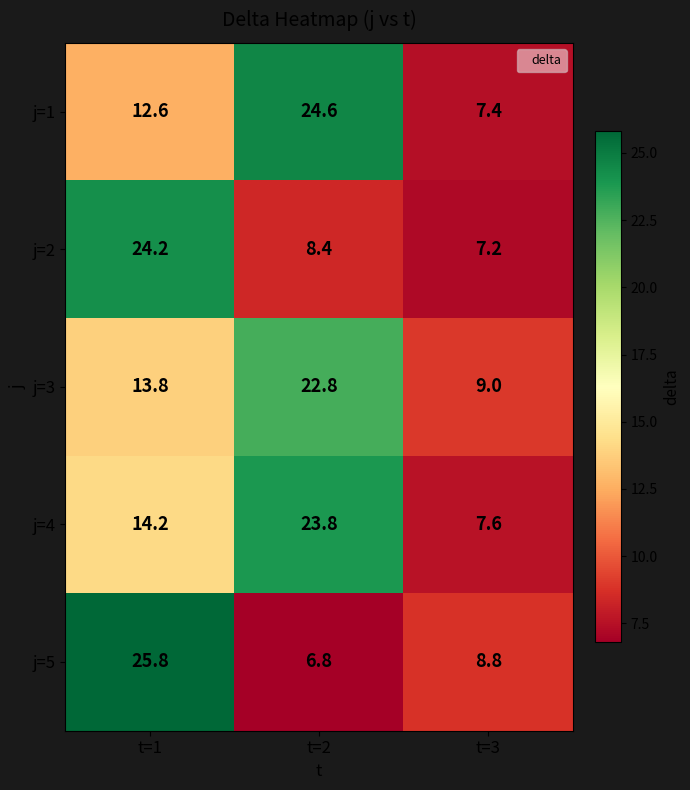

How many values in the j=2 series are below 8?

1